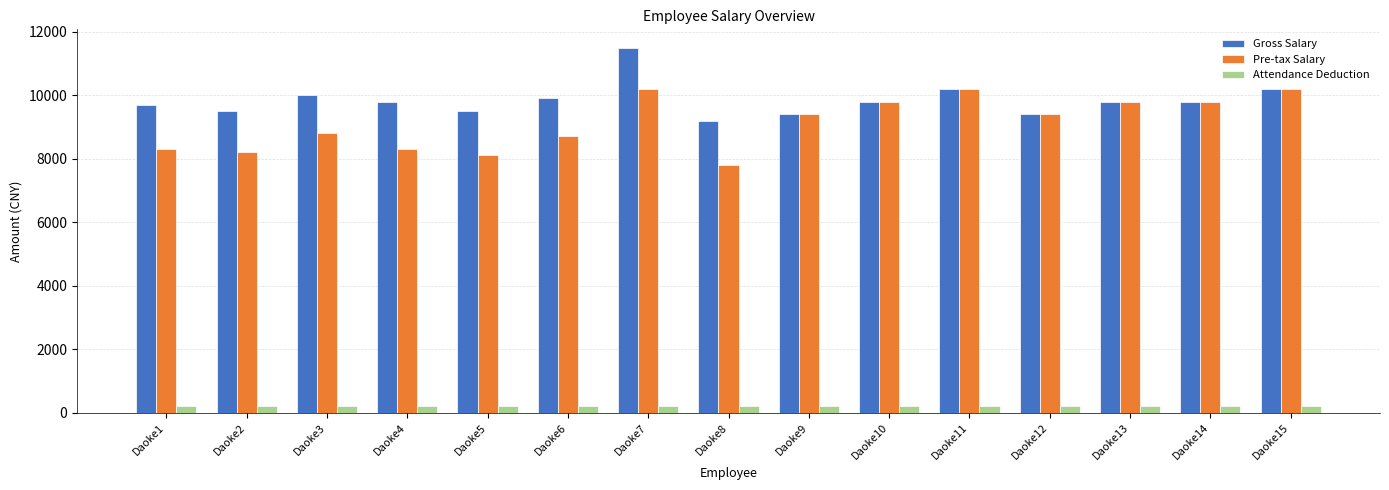

At Daoke4, list the series in order from largest to smallest.

Gross Salary, Pre-tax Salary, Attendance Deduction